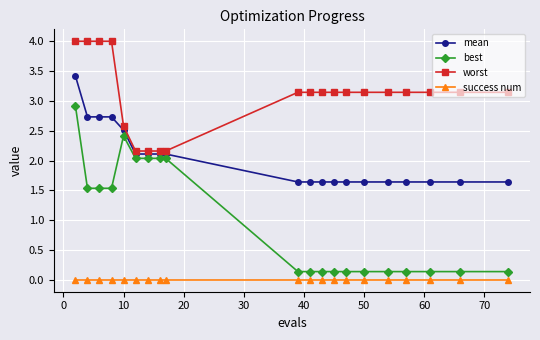

True or false: mean and best intersect in this chart.

False